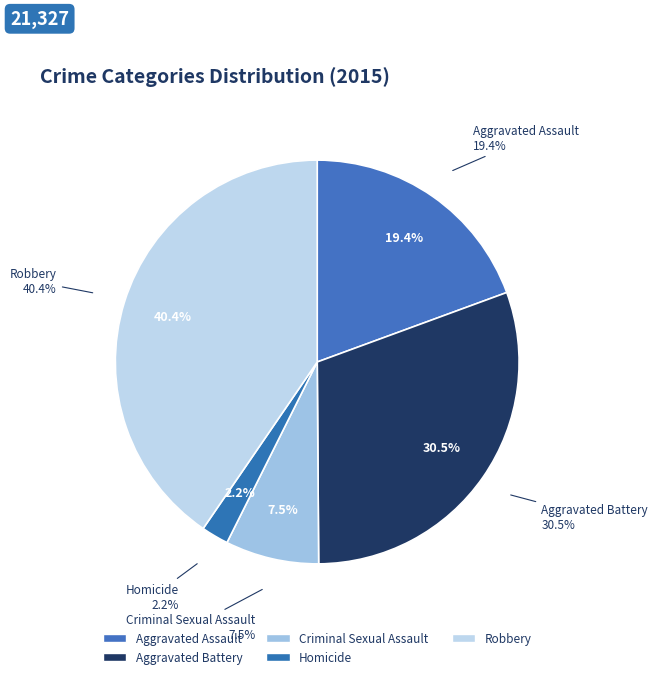

What is the change in value from Criminal Sexual Assault to Homicide?

-1133